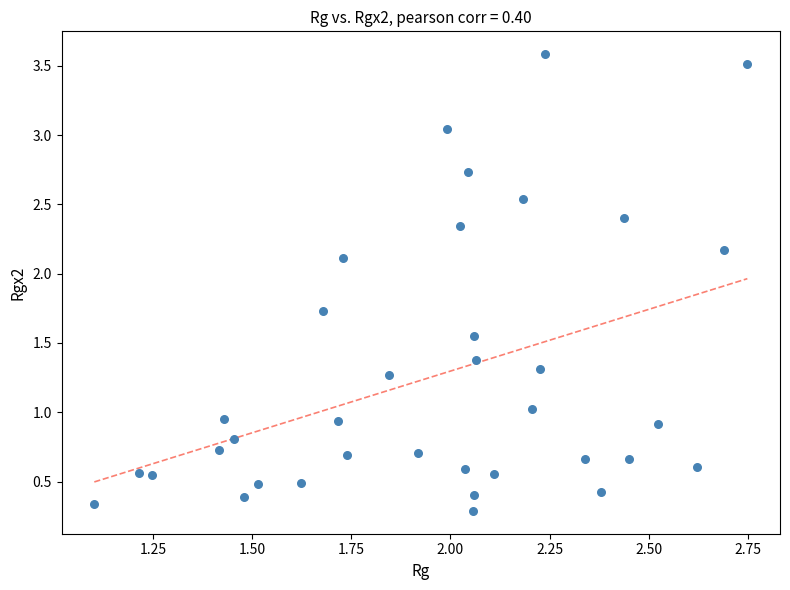

What is the range of Y values (max minus min)?

3.3